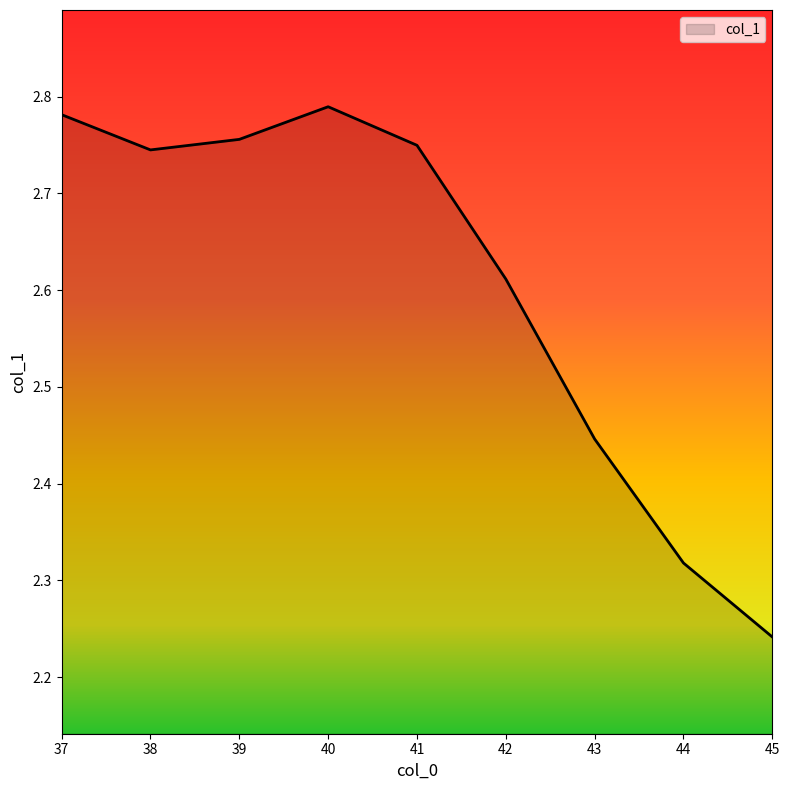

Is it true that the value at 37 is 1.2?

False